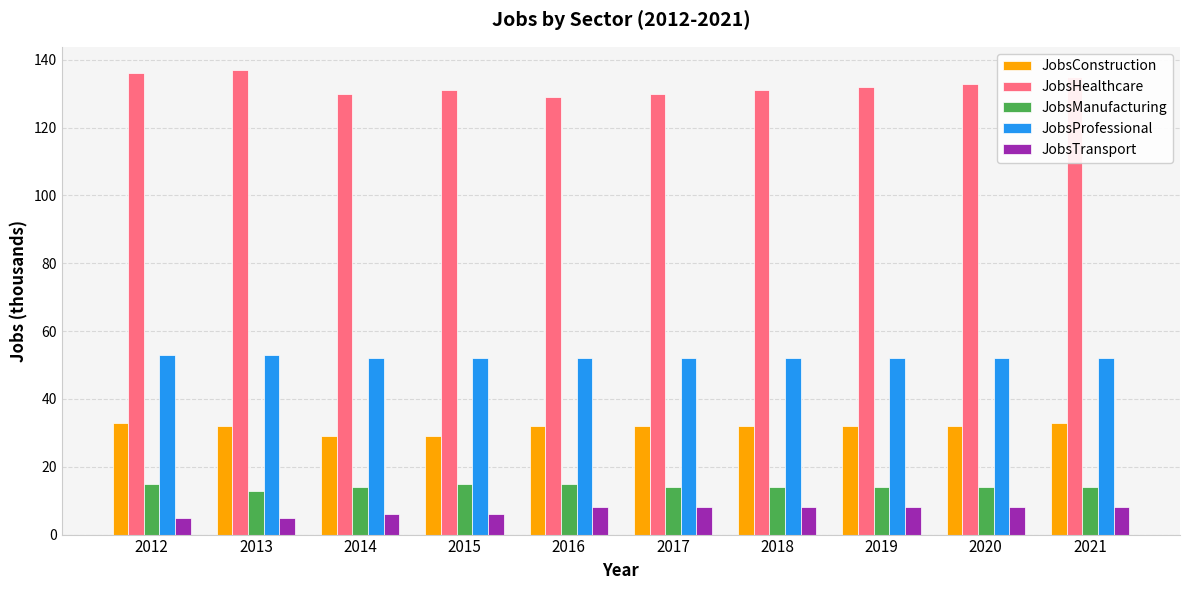

What is the smallest value displayed?

5